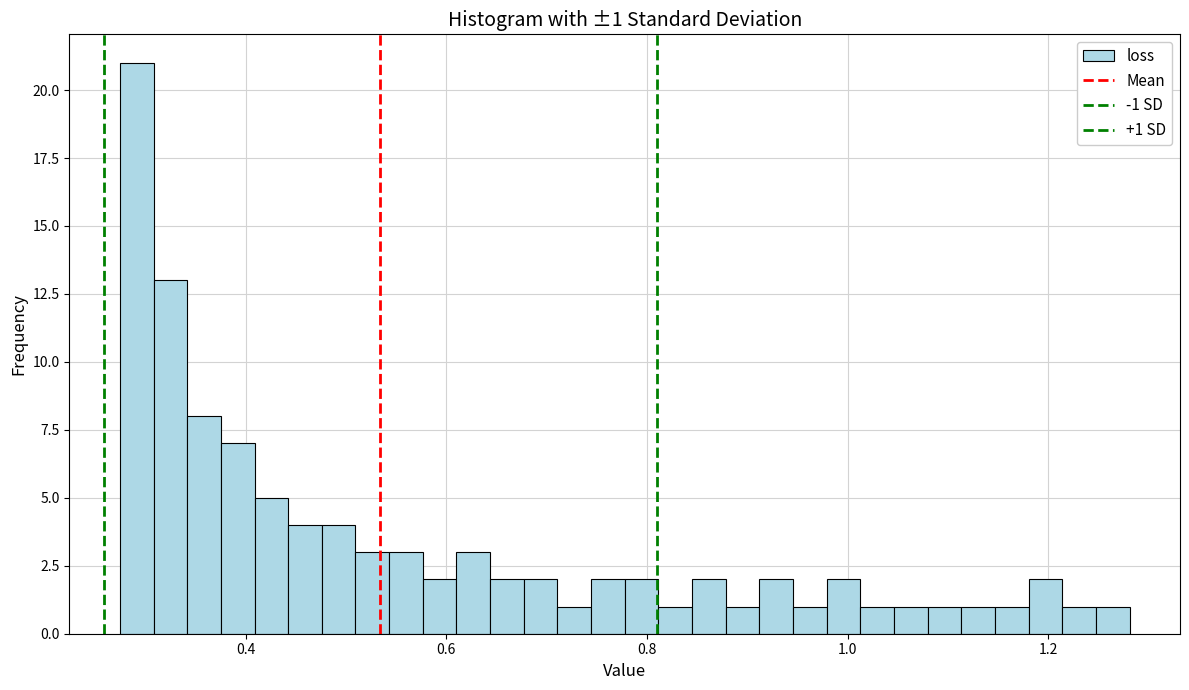

Read against the x-axis, roughly where is the centre of the tallest bar?

0.30